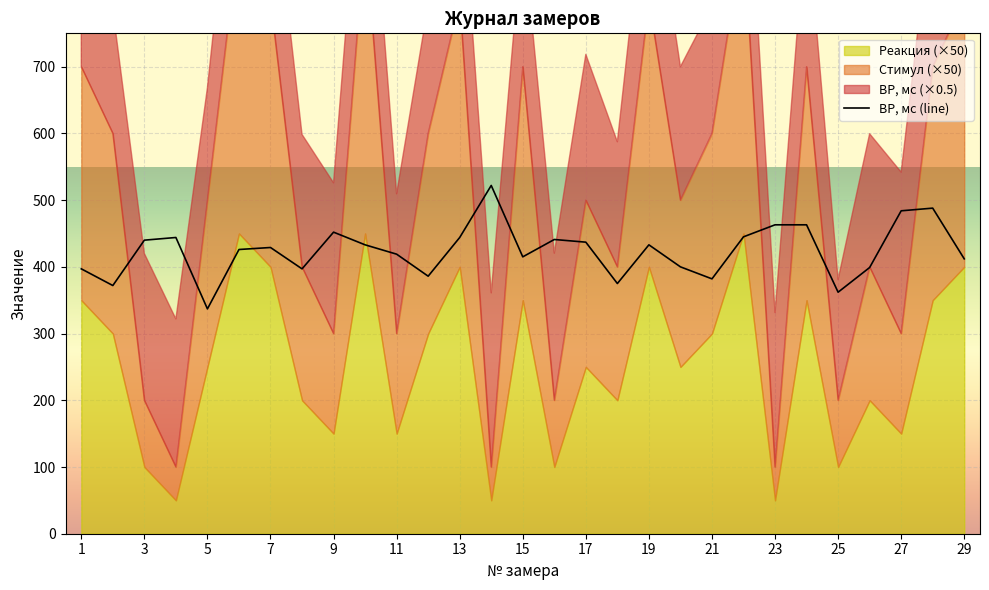

Reading right to left, what are all the values shown in this chart?

ВР, мс: 412	488	484	399	362	463	463	445	382	400	433	375	437	441	415	522	444	386	419	433	452	397	429	426	337	444	440	372	397
Стимул: 8	7	3	4	2	7	1	9	6	5	8	4	5	2	7	1	8	6	3	9	3	4	8	9	5	1	2	6	7
Реакция: 8	7	3	4	2	7	1	9	6	5	8	4	5	2	7	1	8	6	3	9	3	4	8	9	5	1	2	6	7